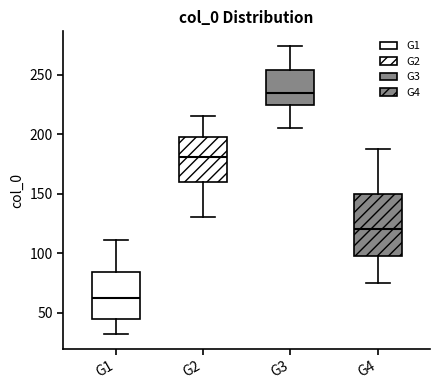

Reading left to right, read every box against the y-axis: the position of its median line, the range the box covers, and the ends of its whiskers. The values are not printed on the chart, so give them approximately, as read against the axis.

G1: median 60, box 45 to 85, whiskers 30 to 110
G2: median 180, box 160 to 200, whiskers 130 to 215
G3: median 235, box 225 to 255, whiskers 205 to 275
G4: median 120, box 100 to 150, whiskers 75 to 190